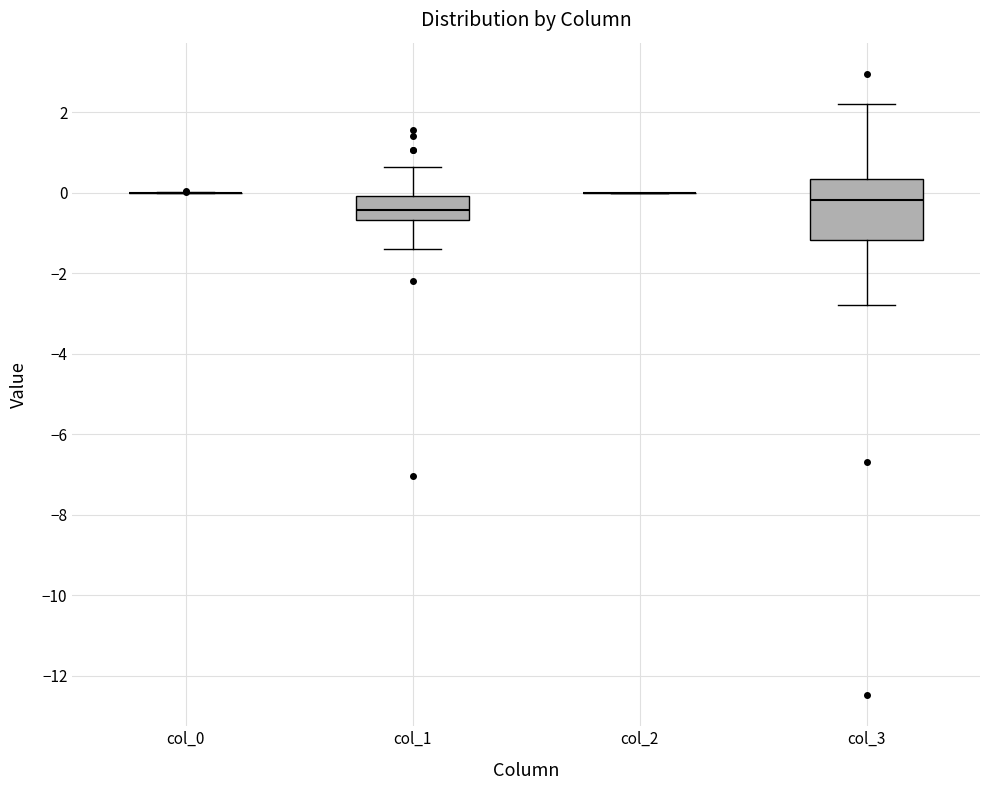

Reading left to right, read every box against the y-axis: the position of its median line, the range the box covers, and the ends of its whiskers. The values are not printed on the chart, so give them approximately, as read against the axis.

col_0: box collapsed to a line at 0.0, whiskers 0.0 to 0.0
col_1: median -0.4, box -0.6 to 0.0, whiskers -1.4 to 0.6
col_2: box collapsed to a line at 0.0, whiskers 0.0 to 0.0
col_3: median -0.2, box -1.2 to 0.4, whiskers -2.8 to 2.2